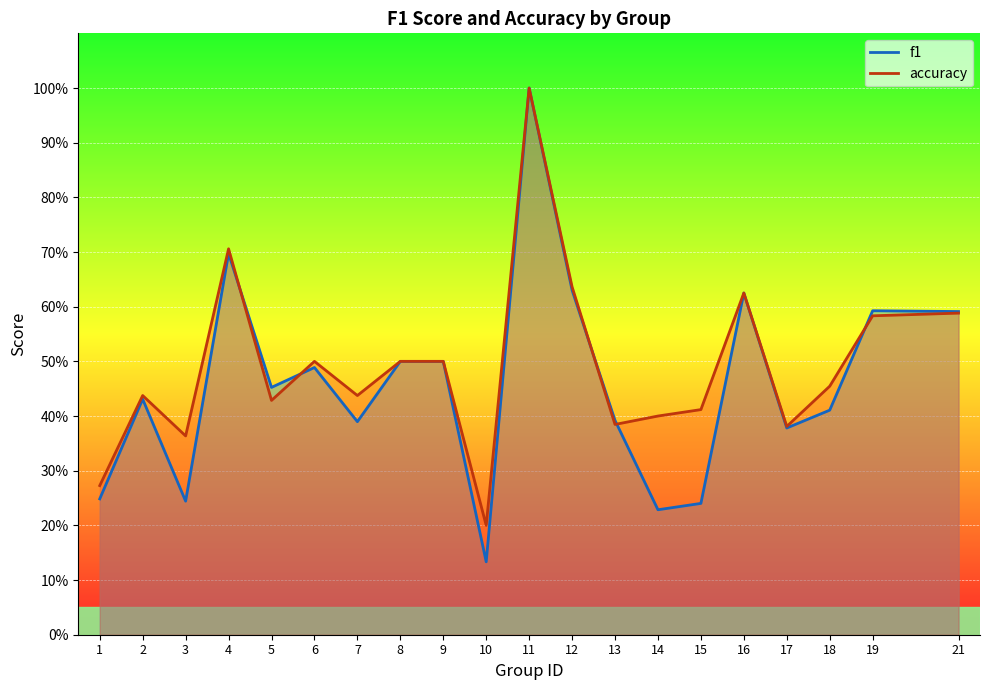

Where do f1 and accuracy first cross each other?

4 and 5